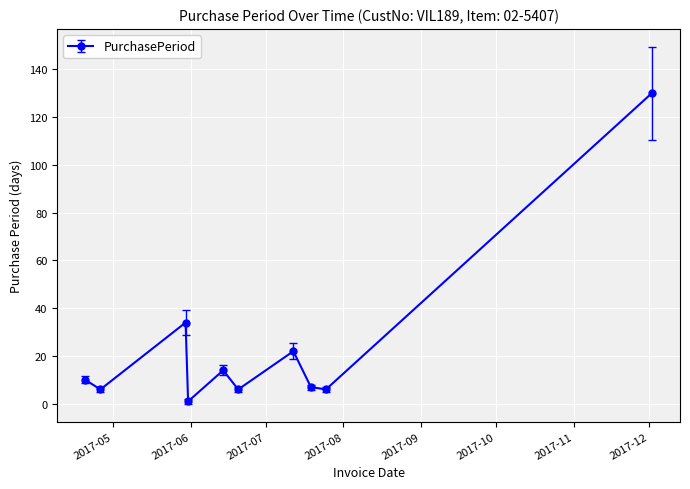

Count the number of data series in this chart.

1